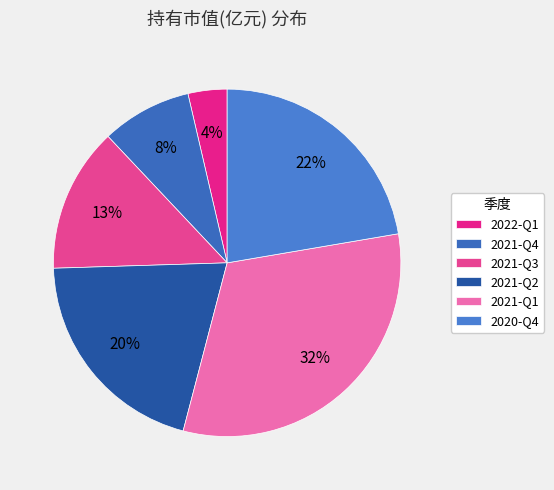

How many segments does this pie chart have?

6